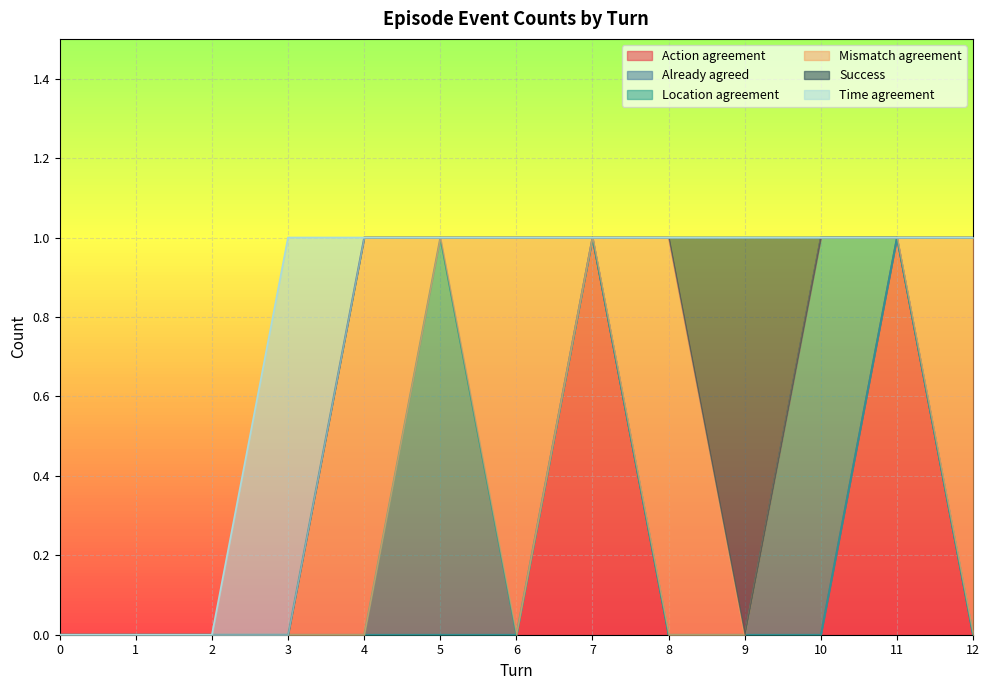

How many values in Time agreement are above zero?

1